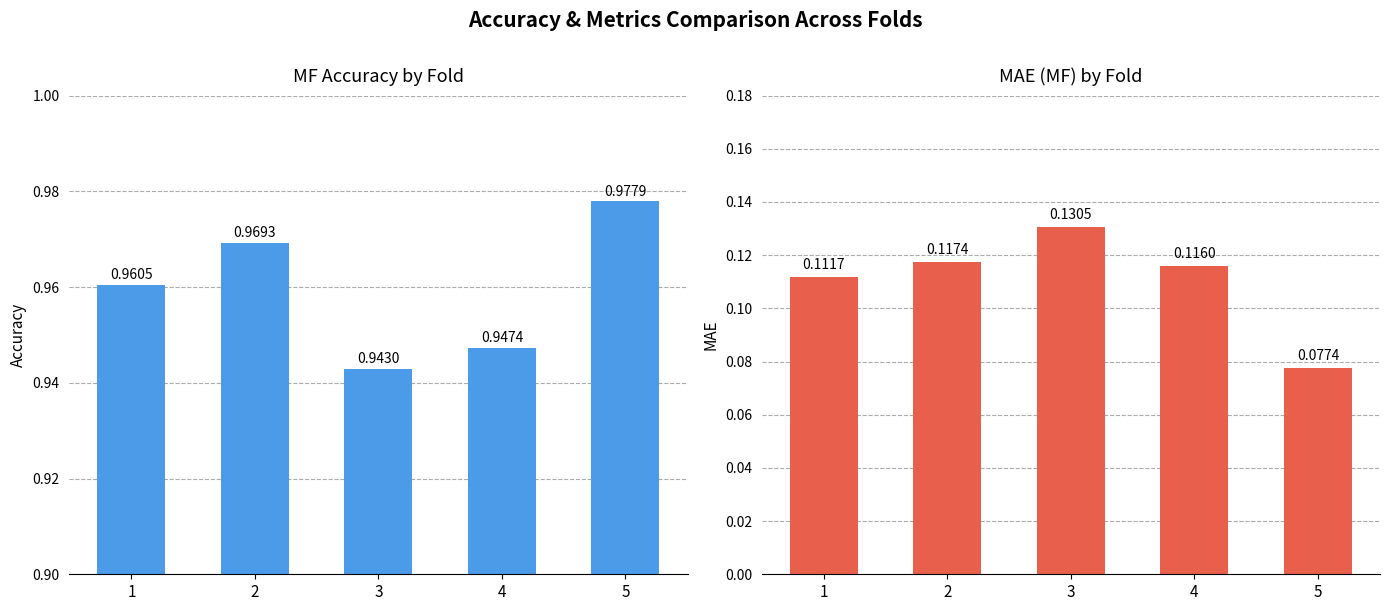

What value does the mae_mf series have at 3?

0.1